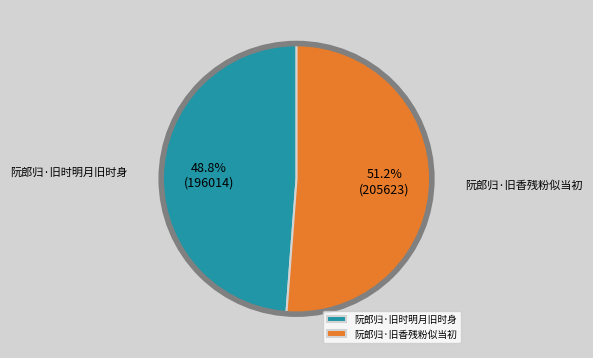

Rank the categories by value from highest to lowest.

阮郎归·旧香残粉似当初, 阮郎归·旧时明月旧时身